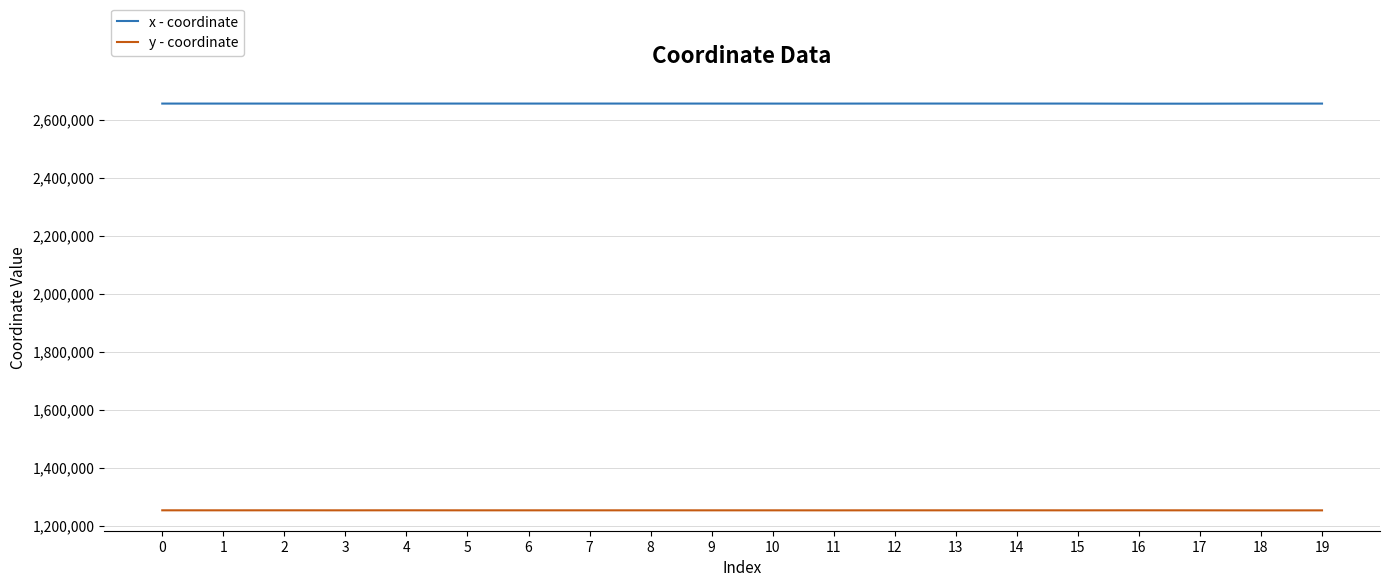

Rank the series at 7 from highest to lowest value.

x - coordinate, y - coordinate